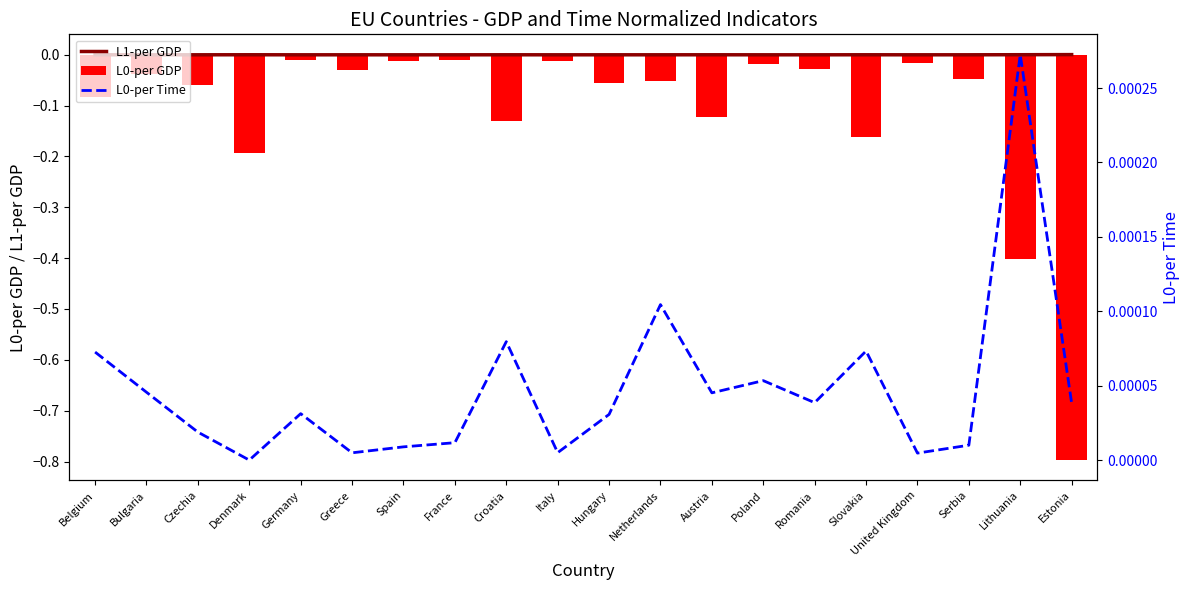

What is the sum of all L0-per GDP values?

-2.3